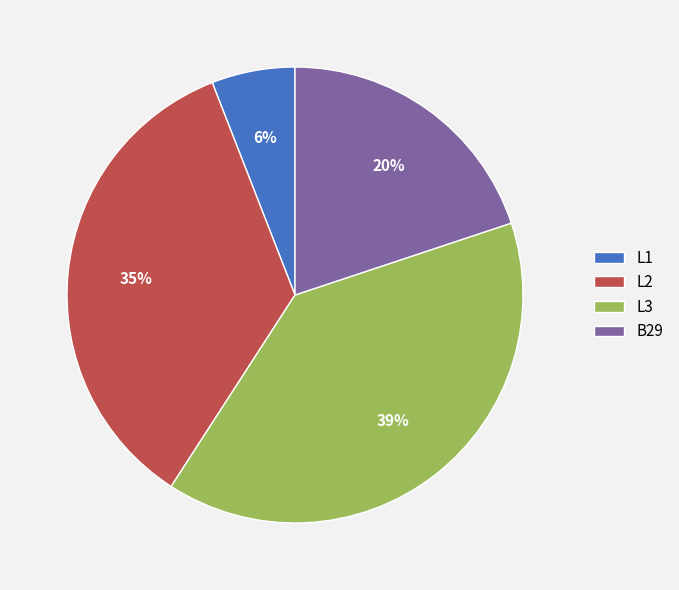

What percentage is the B29 slice, to the nearest percent?

20%